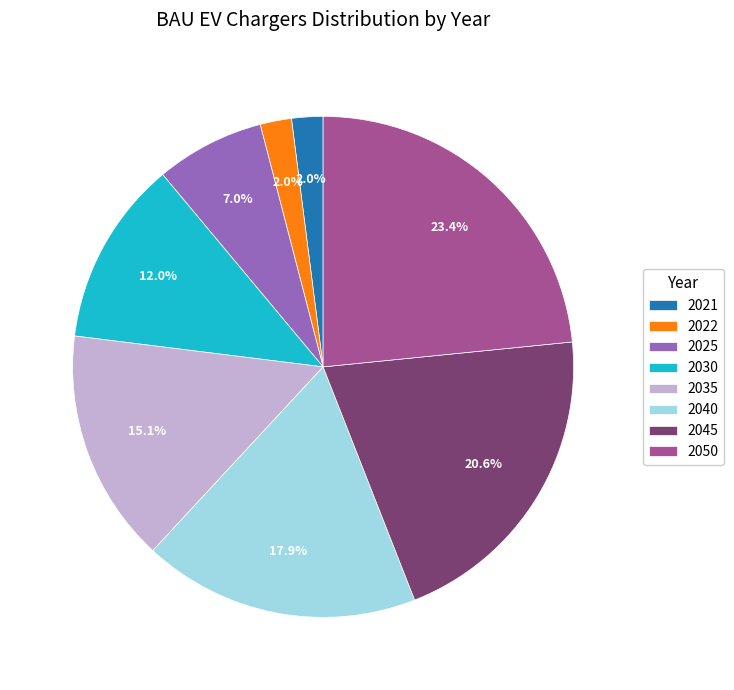

Between 2025 and 2030, which is larger?

2030